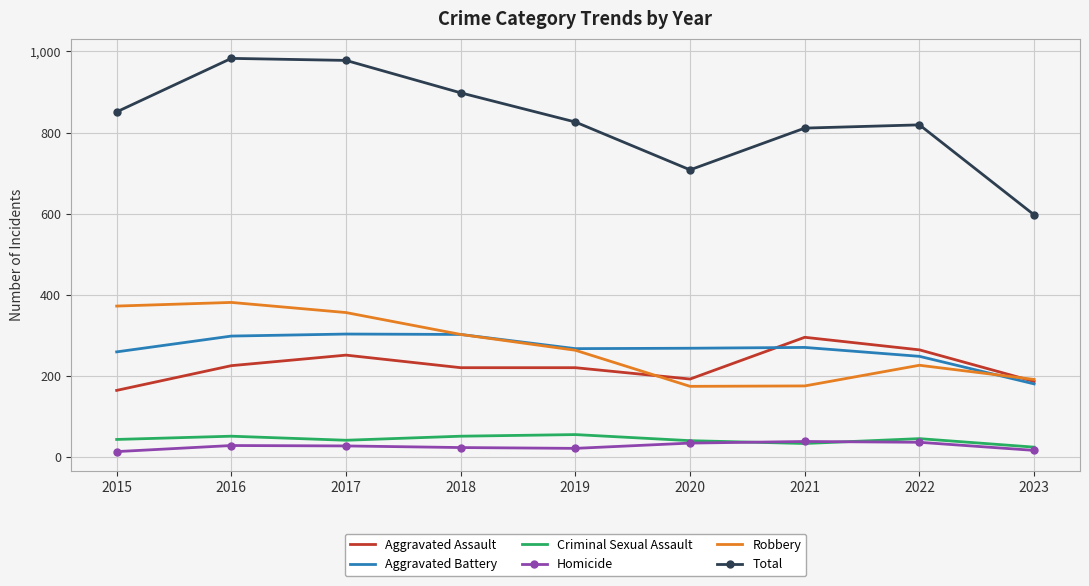

What is the difference between the highest and lowest values at 2021?

778